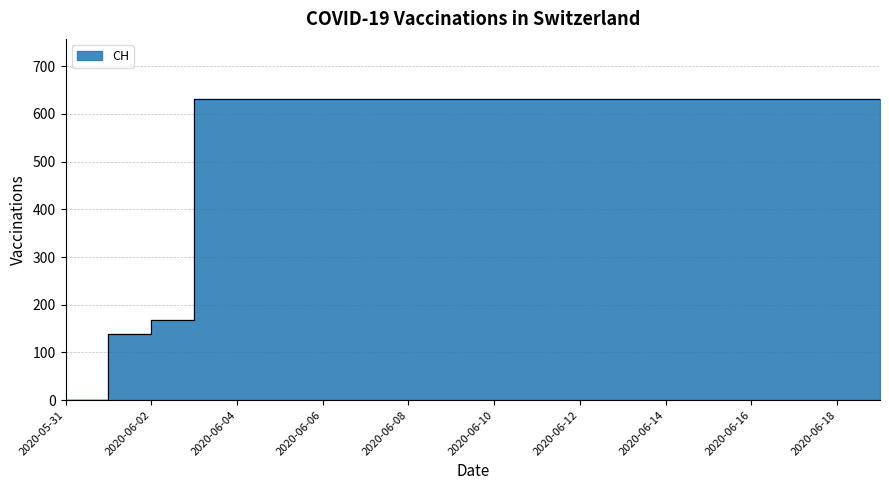

The chart shows a value of 1124 at 2020-06-06. True or false?

False